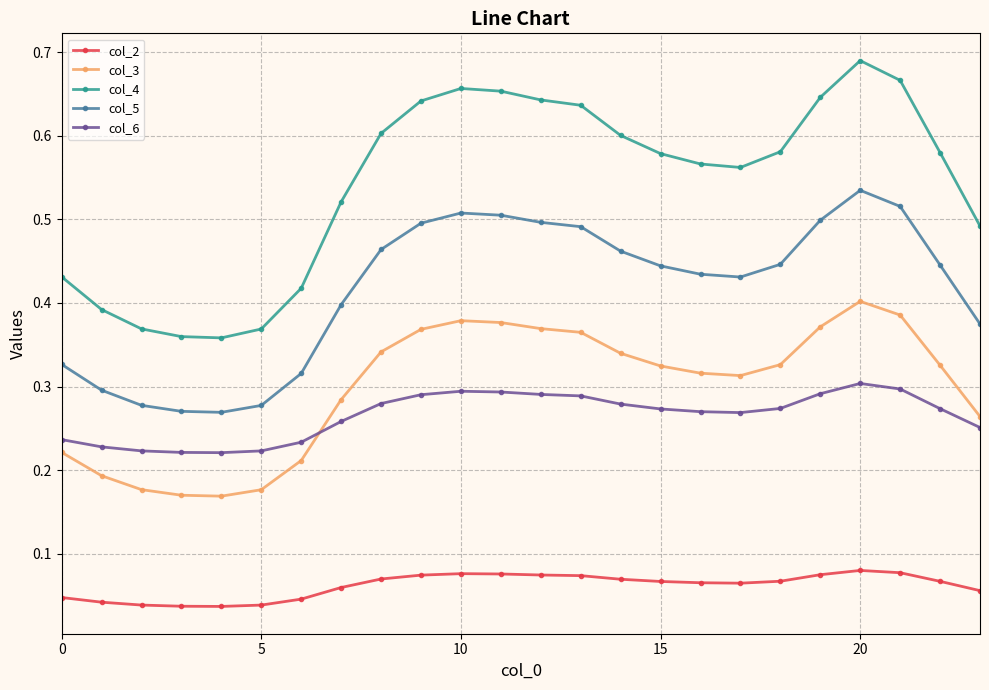

True or false: col_3 and col_5 intersect in this chart.

False